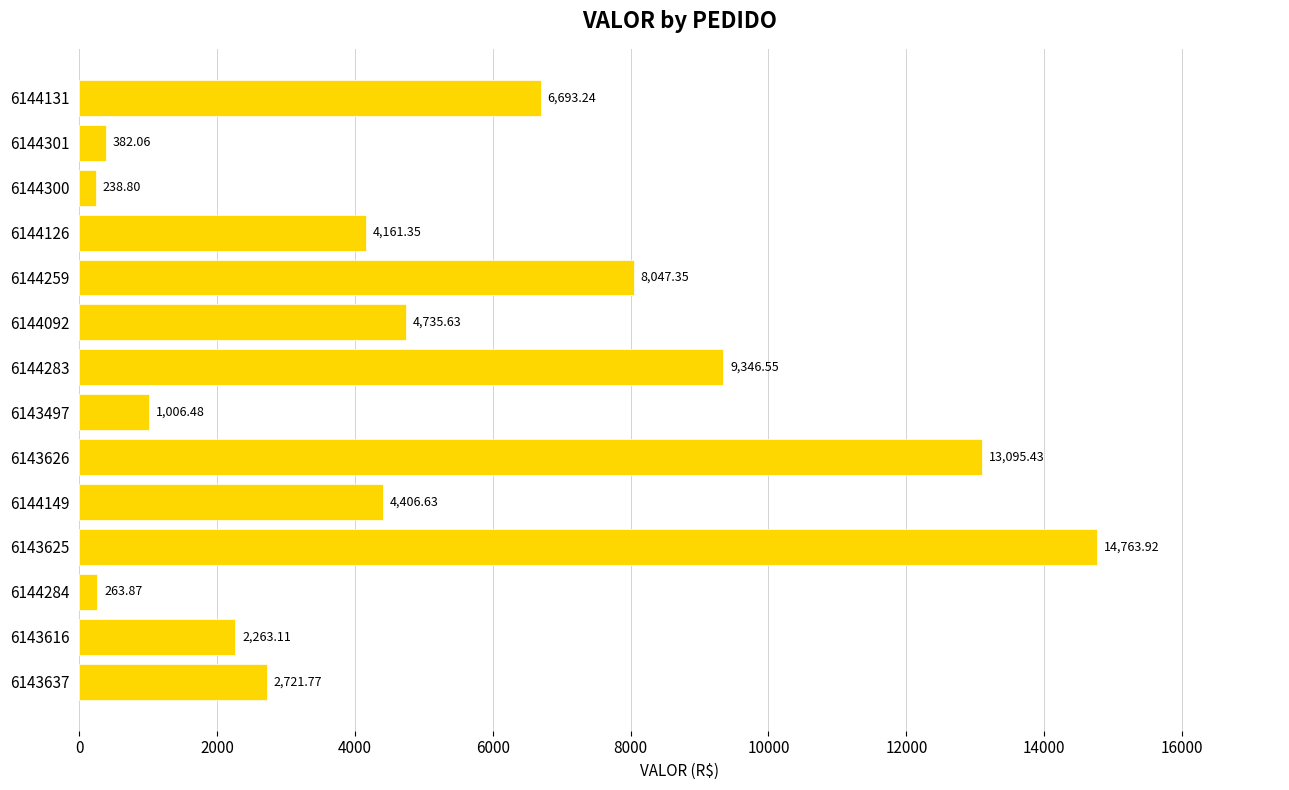

What is the sum of the values at 6144092 and 6144301?

5117.7